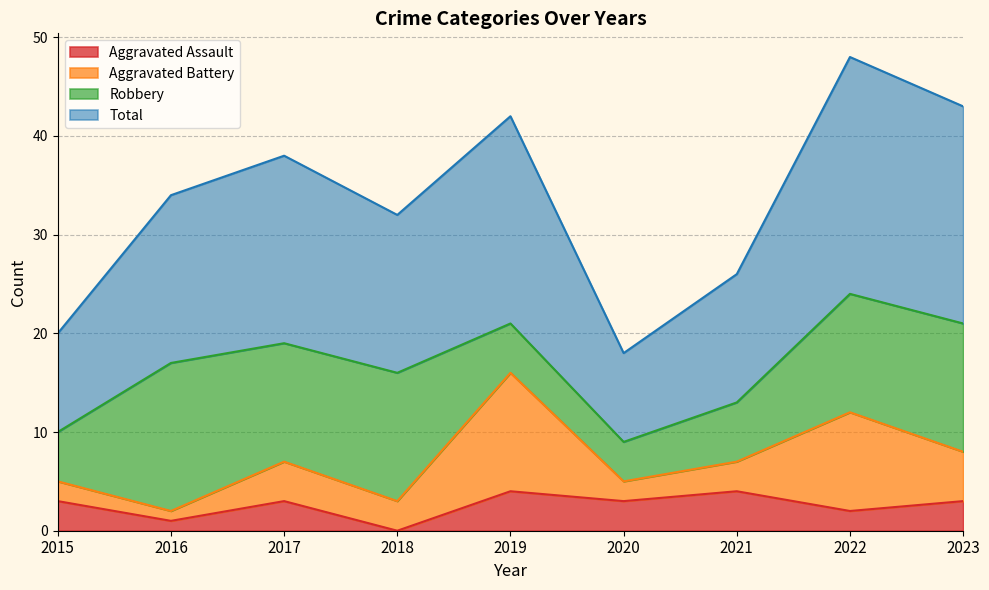

What is the difference between the maximum and minimum values in the Total series?

30